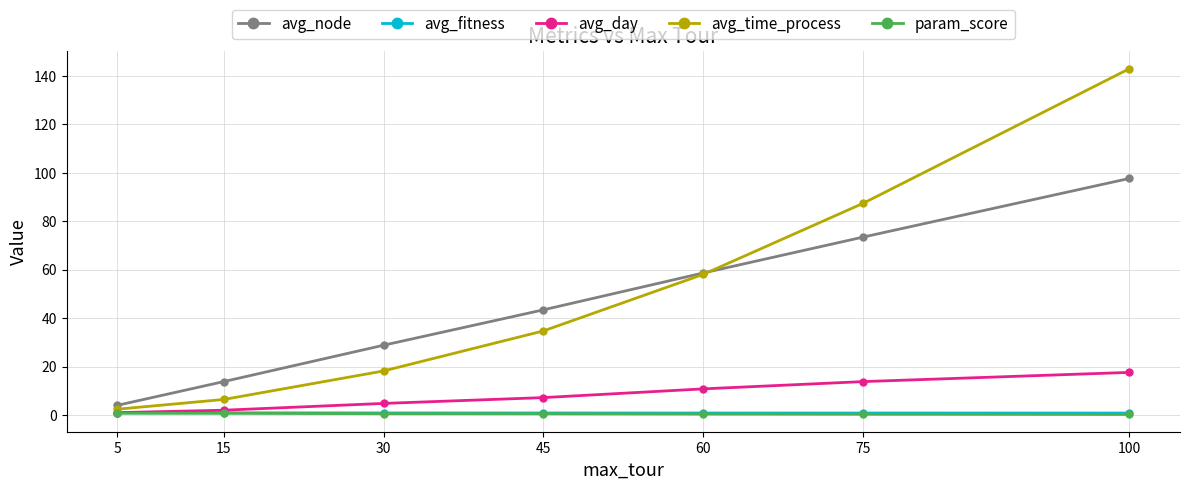

The value of avg_fitness at 45 is 0.9. True or false?

True